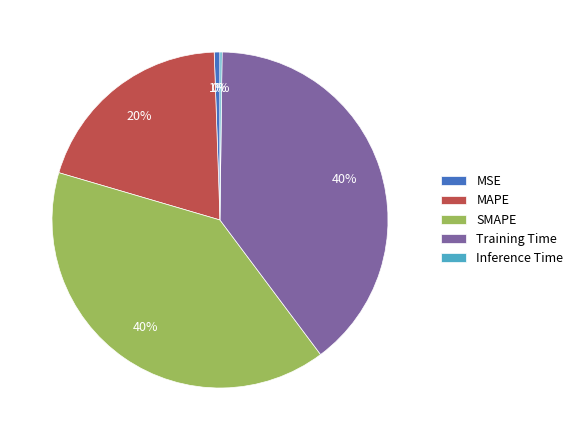

Does MSE represent more than half of the total?

No